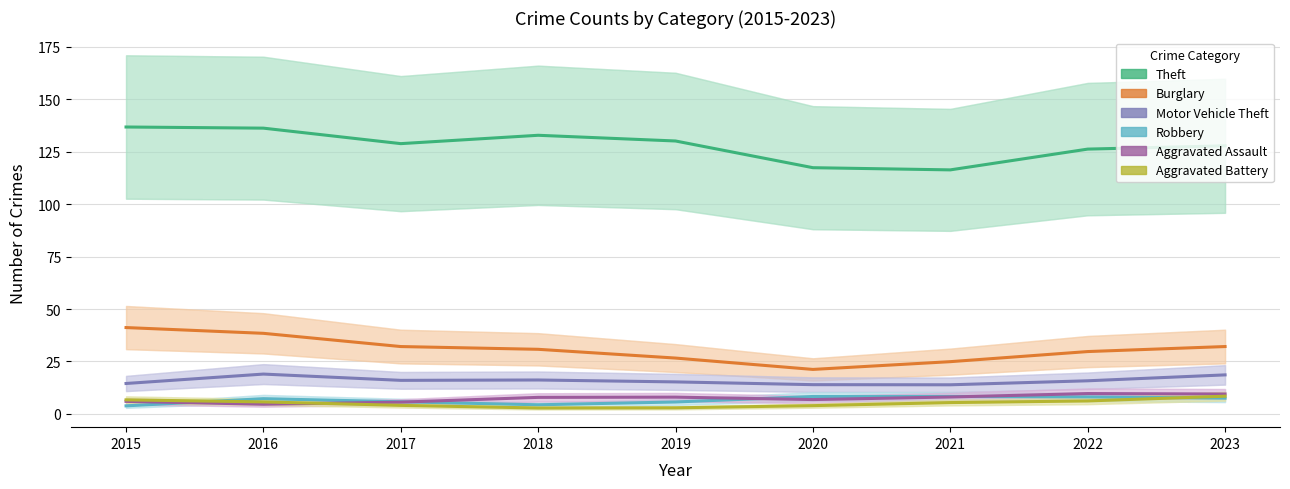

Read the Theft value at 2023.

127.9